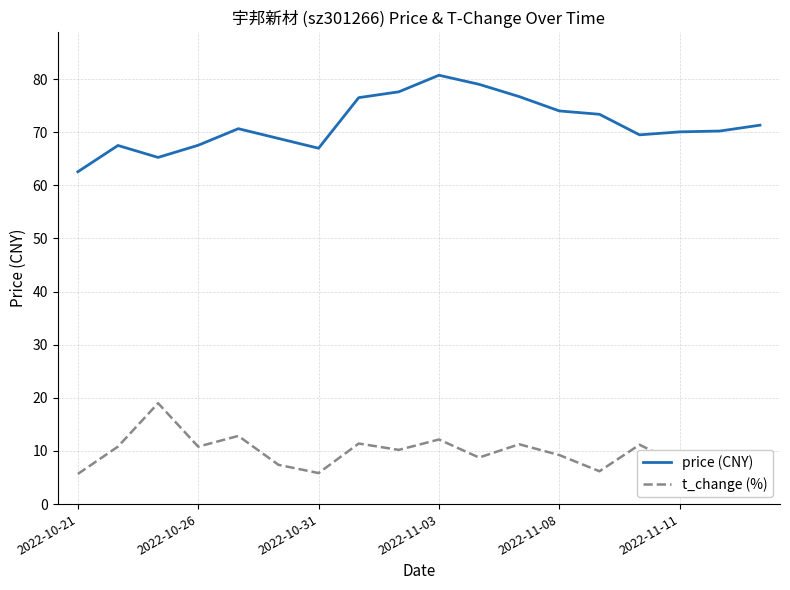

What is the highest value of the t_change (%) series?

19.0